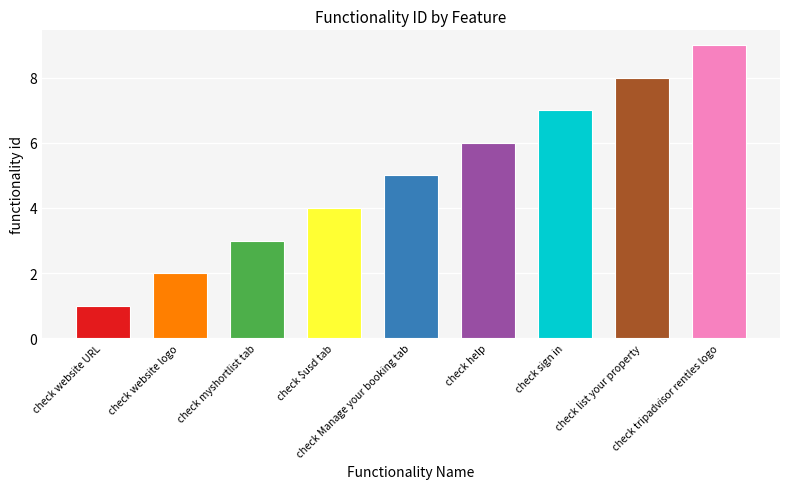

The chart shows a value of 7 at check sign in. True or false?

True